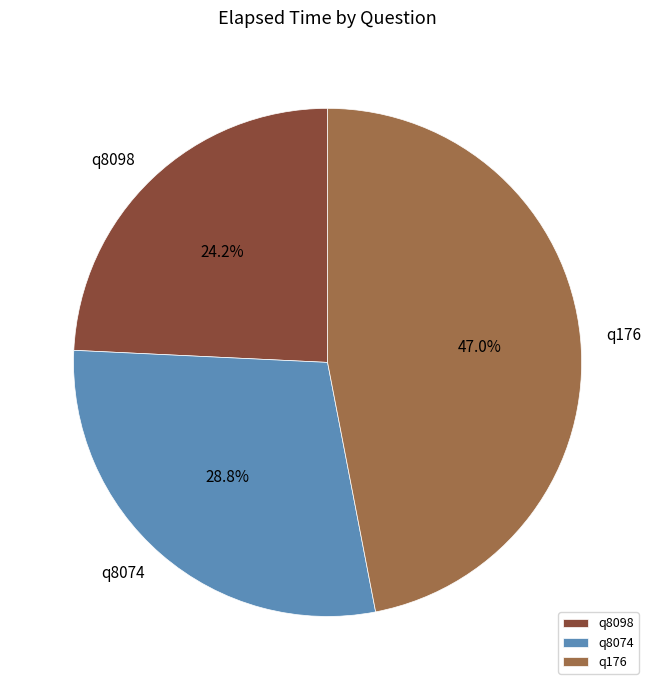

Is it true that q176 is 61% of the pie?

False